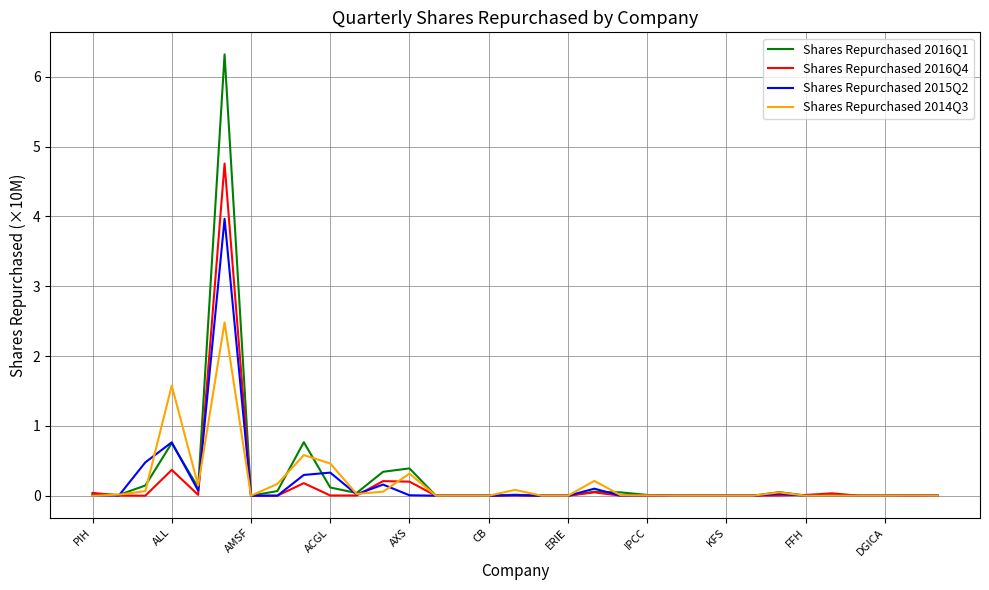

How many distinct data groups are displayed?

4